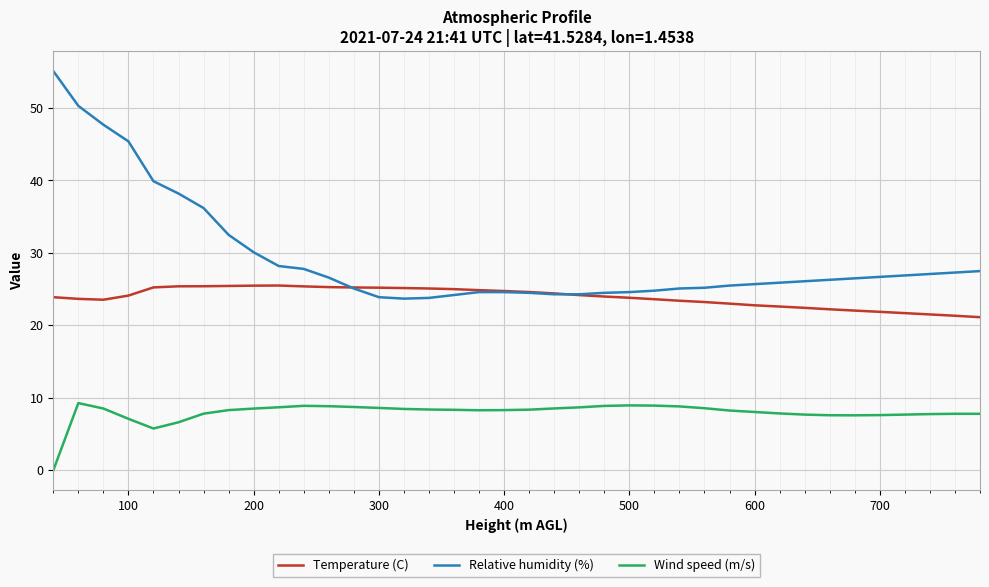

True or false: Relative humidity (%) and Wind speed (m/s) cross at least once.

False